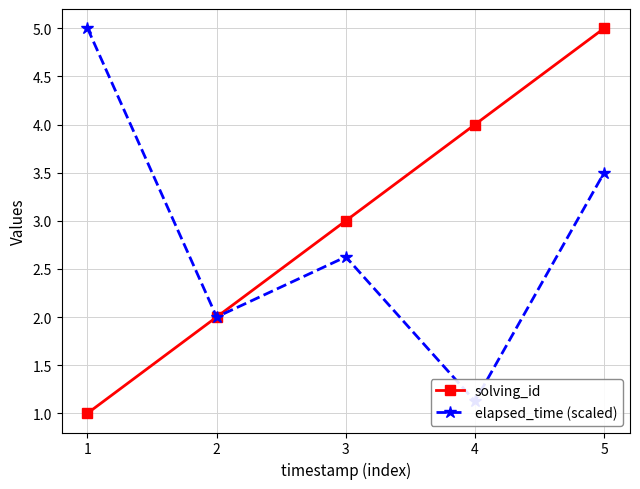

Which series has the widest spread of values?

solving_id